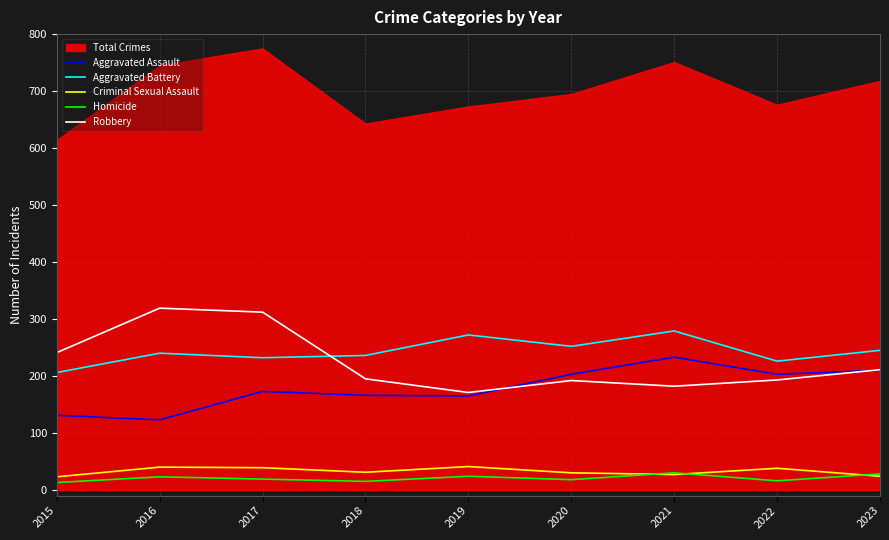

Reading left to right, what are all the values shown in this chart?

Aggravated Assault: 131	123	173	166	165	203	233	203	210
Aggravated Battery: 206	240	232	236	272	252	279	226	245
Criminal Sexual Assault: 23	40	39	31	41	30	27	38	24
Homicide: 13	23	19	15	24	18	30	16	28
Robbery: 241	319	312	195	171	192	182	193	211